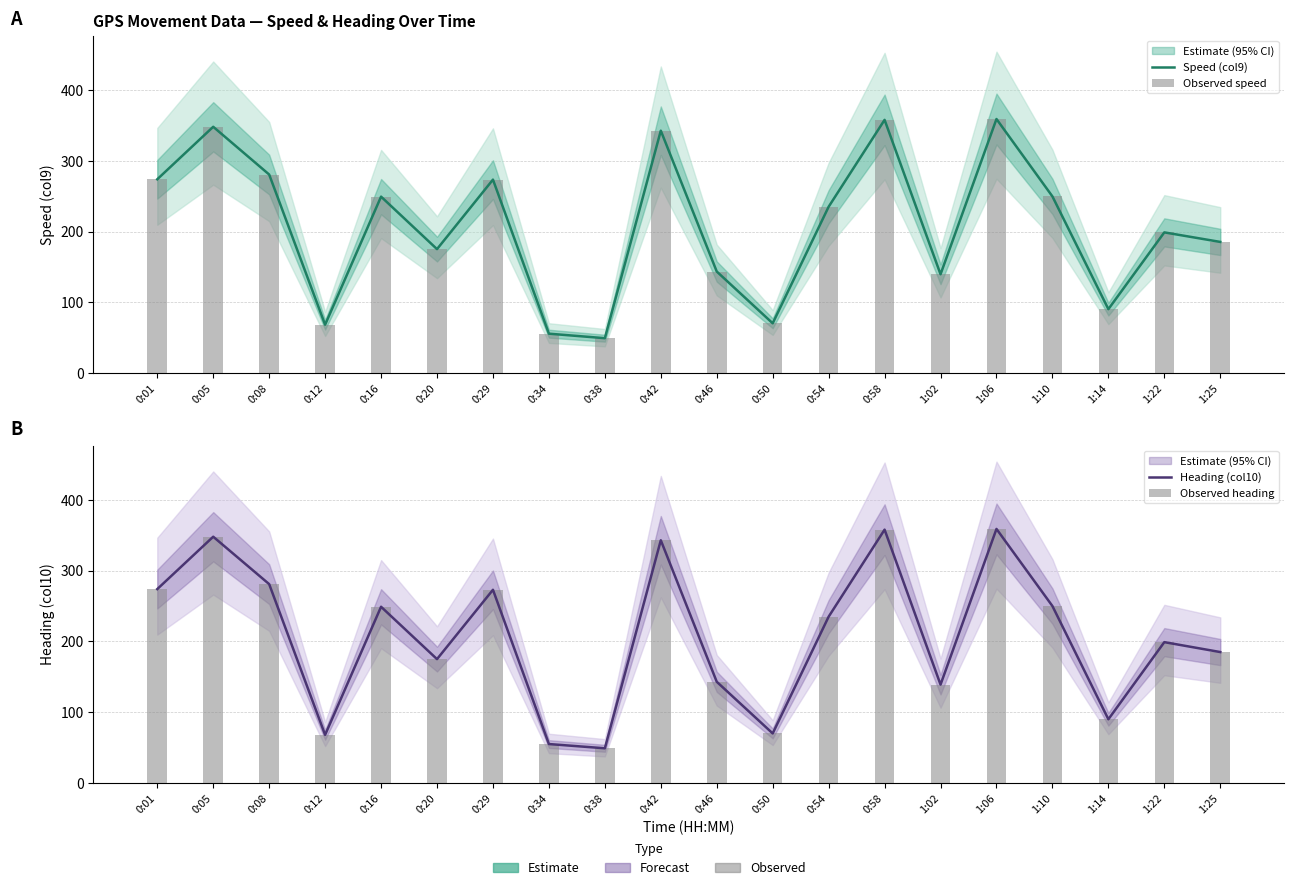

Reading right to left, list all the values displayed in this chart.

Speed (col9): 1:25=185.6	1:22=199.1	1:14=90.4	1:10=250.0	1:06=359.6	1:02=139.8	0:58=358.4	0:54=235.4	0:50=70.4	0:46=143.7	0:42=343.1	0:38=49.3	0:34=55.7	0:29=273.8	0:20=175.4	0:16=249.7	0:12=68.4	0:08=281.0	0:05=348.6	0:01=274.3
Observed speed: 1:25=185.6	1:22=199.1	1:14=90.4	1:10=250.0	1:06=359.6	1:02=139.8	0:58=358.4	0:54=235.4	0:50=70.4	0:46=143.7	0:42=343.1	0:38=49.3	0:34=55.7	0:29=273.8	0:20=175.4	0:16=249.7	0:12=68.4	0:08=281.0	0:05=348.6	0:01=274.3
Heading (col10): 1:25=185.0	1:22=199.0	1:14=90.0	1:10=250.0	1:06=359.0	1:02=139.0	0:58=358.0	0:54=235.0	0:50=70.0	0:46=143.0	0:42=343.0	0:38=49.0	0:34=55.0	0:29=273.0	0:20=175.0	0:16=249.0	0:12=68.0	0:08=281.0	0:05=348.0	0:01=274.0
Observed heading: 1:25=185.0	1:22=199.0	1:14=90.0	1:10=250.0	1:06=359.0	1:02=139.0	0:58=358.0	0:54=235.0	0:50=70.0	0:46=143.0	0:42=343.0	0:38=49.0	0:34=55.0	0:29=273.0	0:20=175.0	0:16=249.0	0:12=68.0	0:08=281.0	0:05=348.0	0:01=274.0